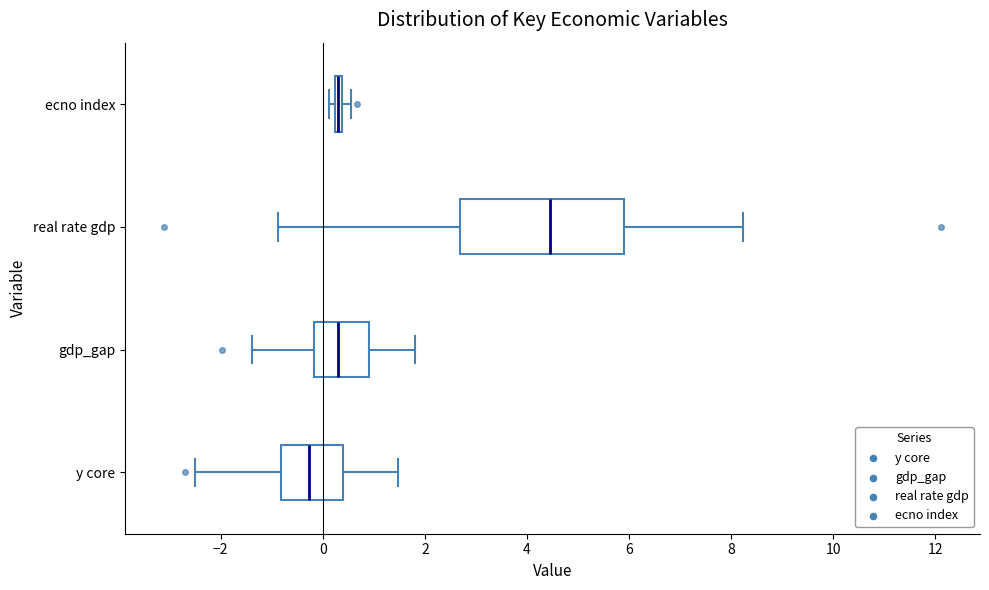

Where does the left whisker of the box for y core end on the x-axis? The values are not printed on the chart, so give them approximately, as read against the axis.

-2.4